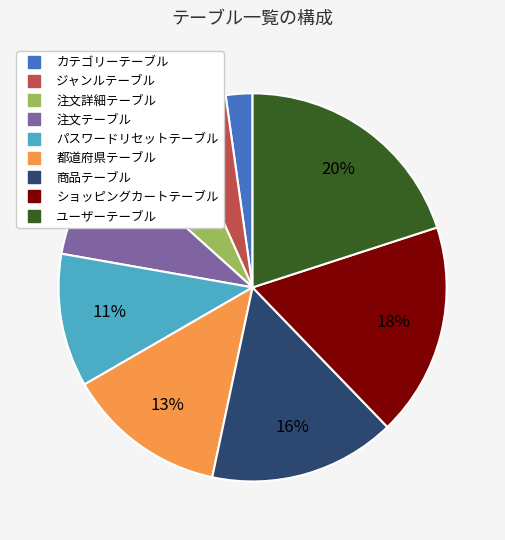

Is there any slice that represents more than half of the pie?

No